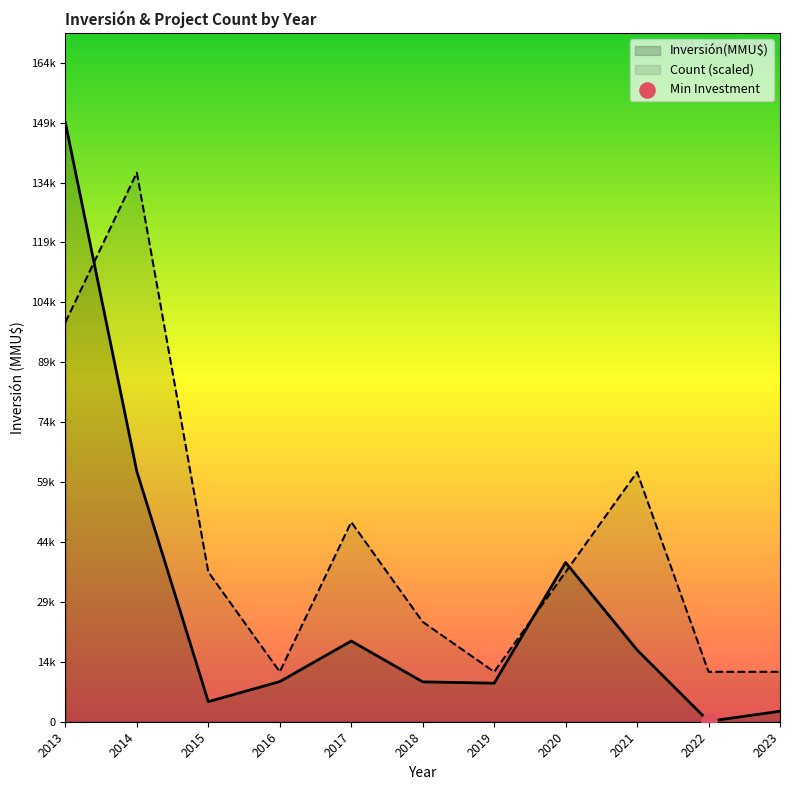

Which series has the largest total across all categories?

Count (scaled)